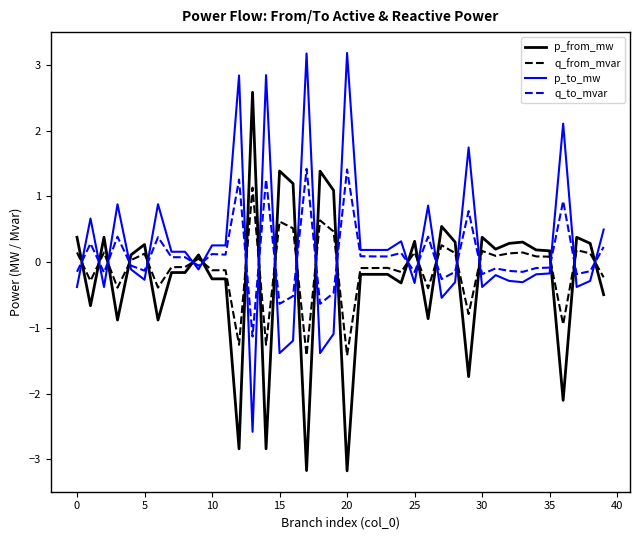

What is the minimum value shown in the chart?

-3.2